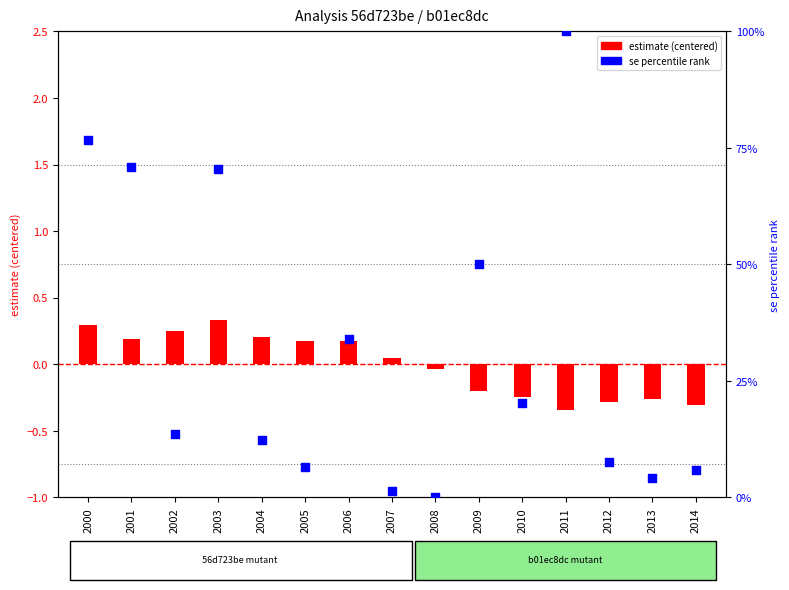

Which series reaches the maximum Y coordinate?

se (percentile rank)